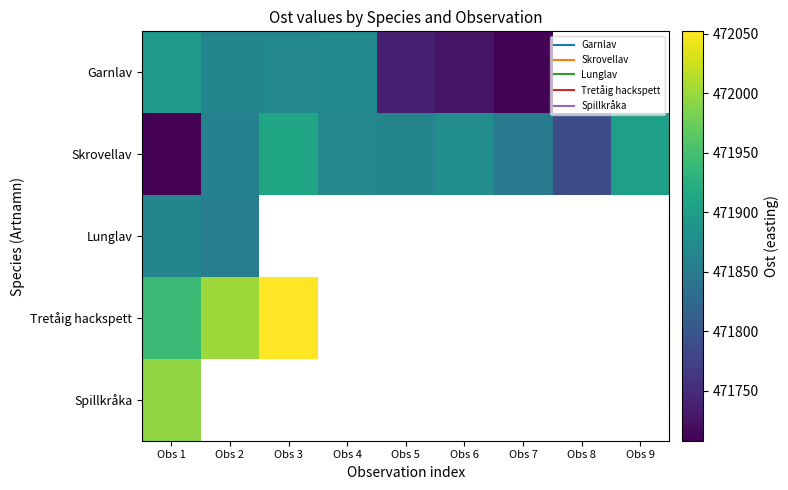

What is the spread (max minus min) of values at Obs 2?

146.0